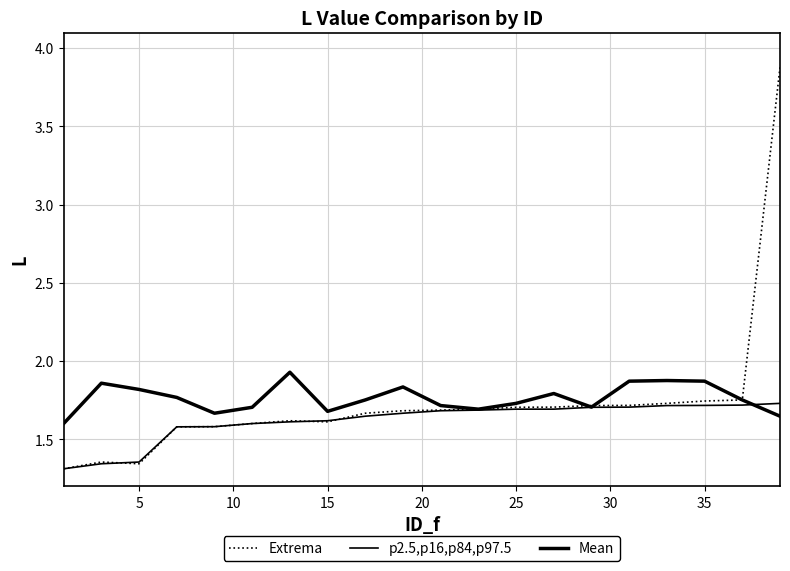

Reading left to right, list all the values displayed in this chart.

Extrema: 1.3	1.4	1.3	1.6	1.6	1.6	1.6	1.6	1.7	1.7	1.7	1.7	1.7	1.7	1.7	1.7	1.7	1.7	1.8	3.9
p2.5,p16,p84,p97.5: 1.3	1.3	1.4	1.6	1.6	1.6	1.6	1.6	1.6	1.7	1.7	1.7	1.7	1.7	1.7	1.7	1.7	1.7	1.7	1.7
Mean: 1.6	1.9	1.8	1.8	1.7	1.7	1.9	1.7	1.8	1.8	1.7	1.7	1.7	1.8	1.7	1.9	1.9	1.9	1.8	1.6